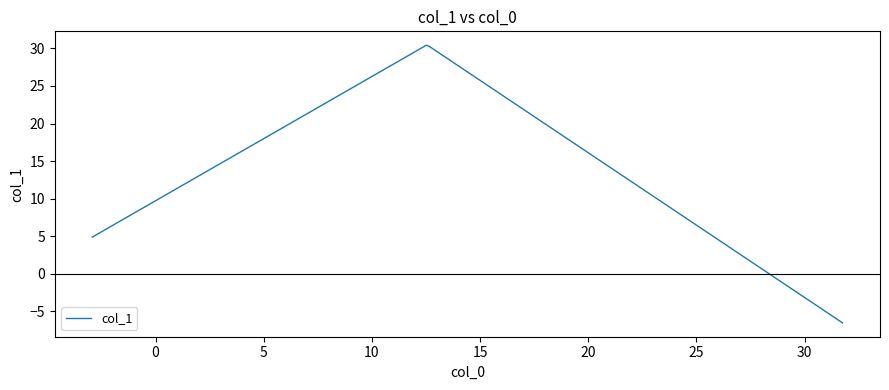

What is the difference between the maximum and minimum values?

37.0